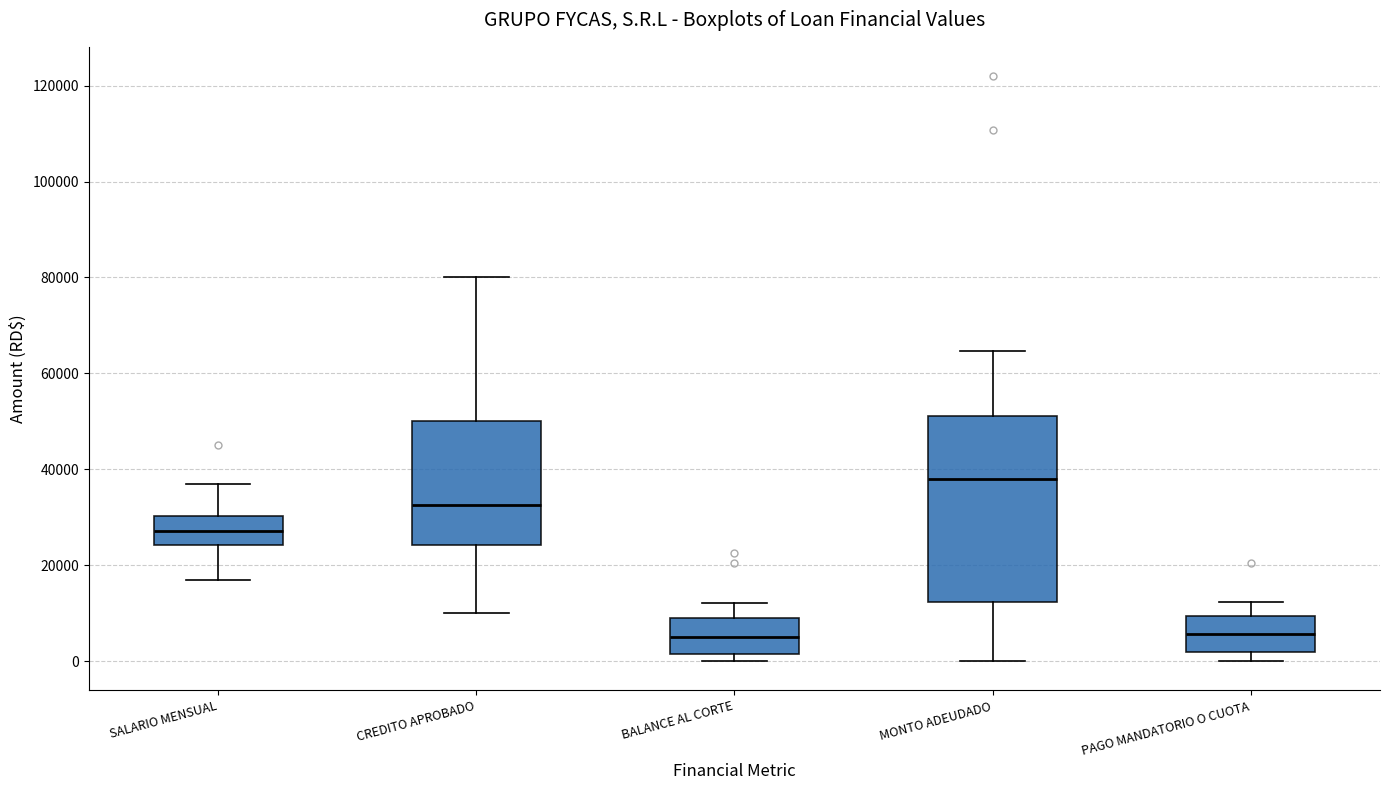

Reading left to right, transcribe this box plot: for each box, give where its median line is, the range the box spans, and where its two whiskers end, as read against the y-axis. The values are not printed on the chart, so give them approximately, as read against the axis.

SALARIO MENSUAL: median 28000, box 24000 to 30000, whiskers 18000 to 38000
CREDITO APROBADO: median 32000, box 24000 to 50000, whiskers 10000 to 80000
BALANCE AL CORTE: median 6000, box 2000 to 8000, whiskers 0 to 12000
MONTO ADEUDADO: median 38000, box 12000 to 52000, whiskers 0 to 64000
PAGO MANDATORIO O CUOTA: median 6000, box 2000 to 10000, whiskers 0 to 12000